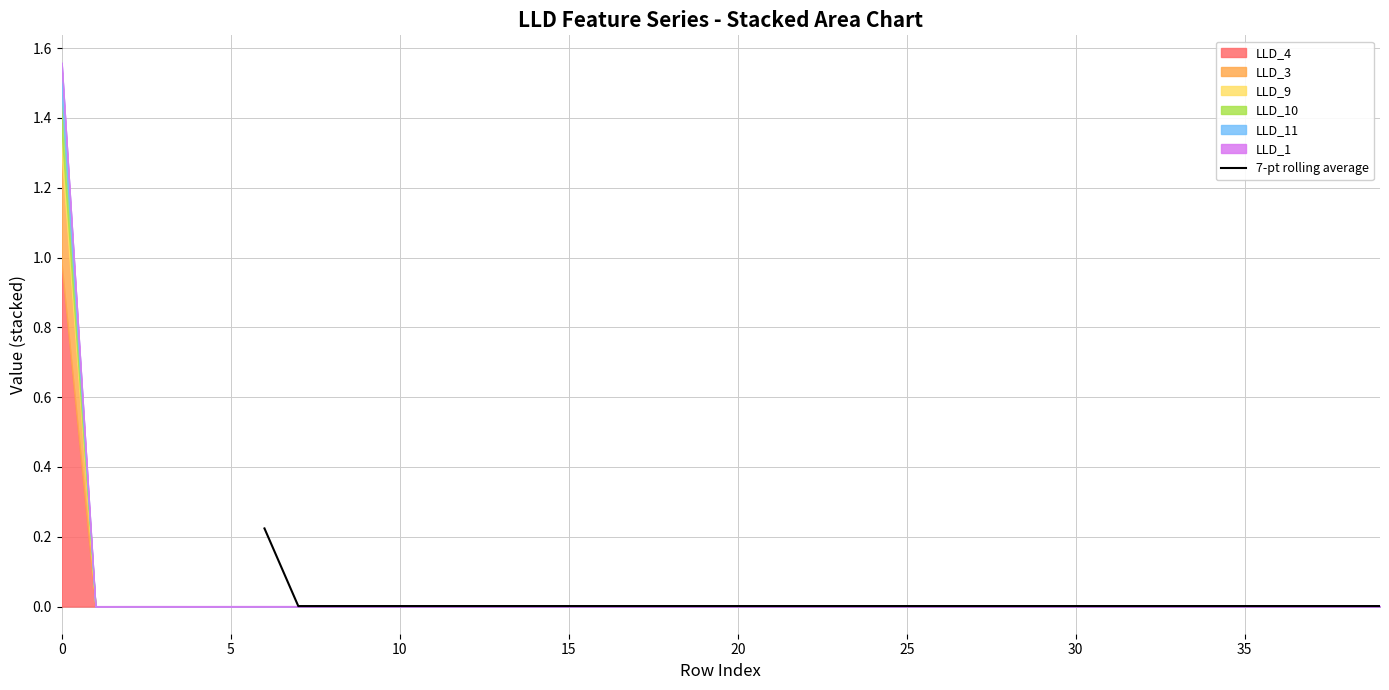

The value at 25 is 0.0. True or false?

True